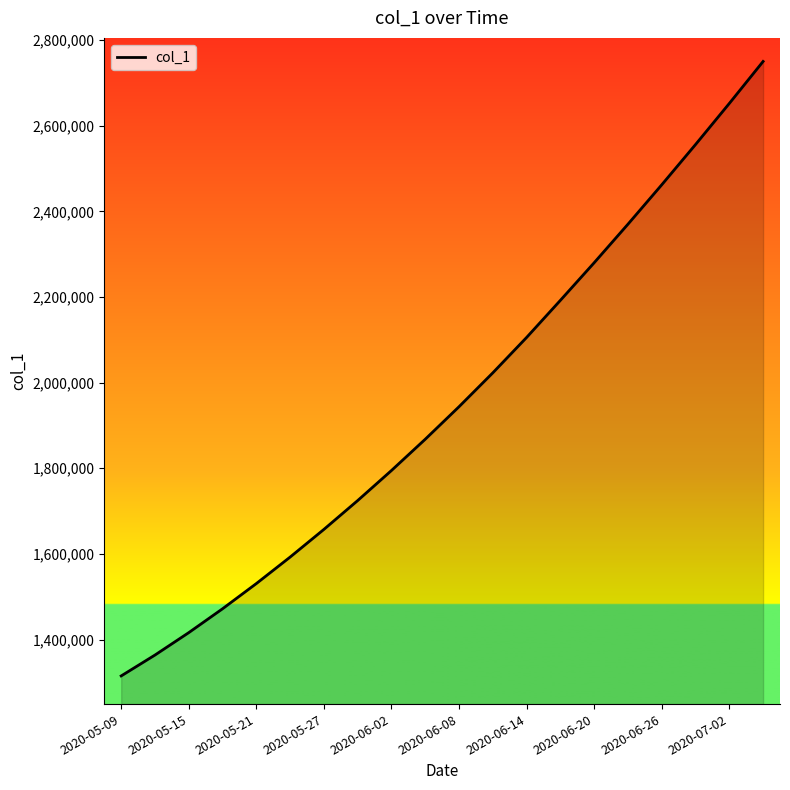

What is the difference between the maximum and minimum values?

1434901.0